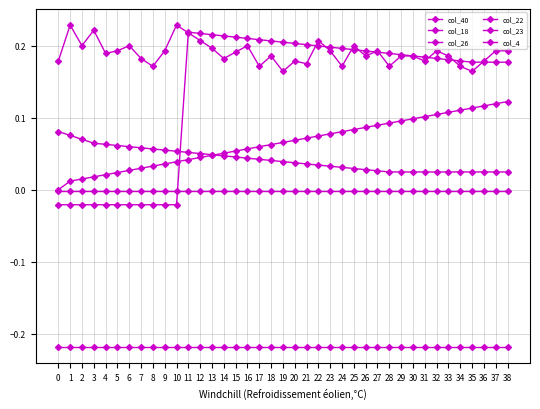

What is the spread (max minus min) of values at 13?

0.4